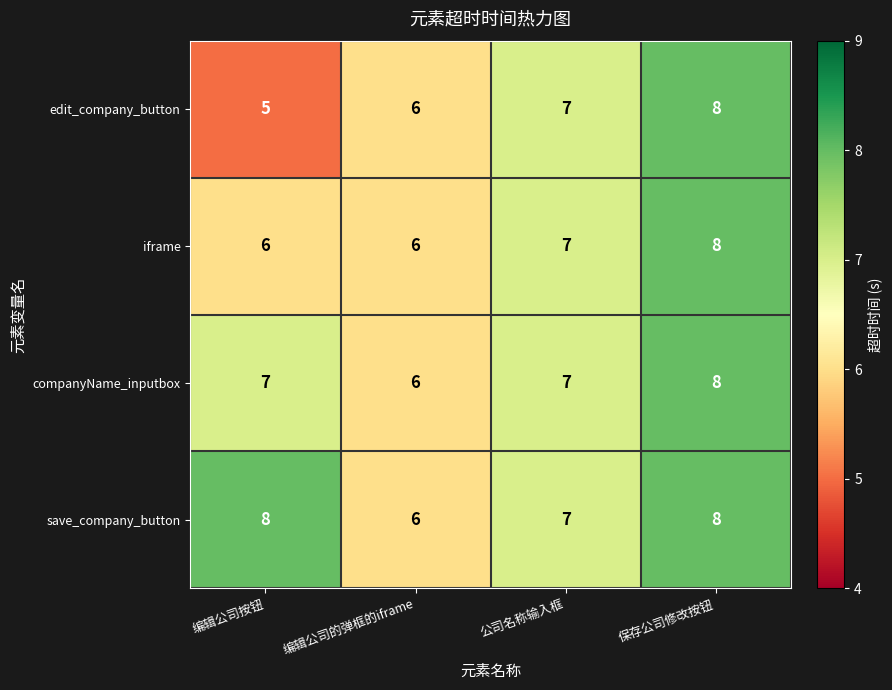

What is the sum of all iframe values?

27